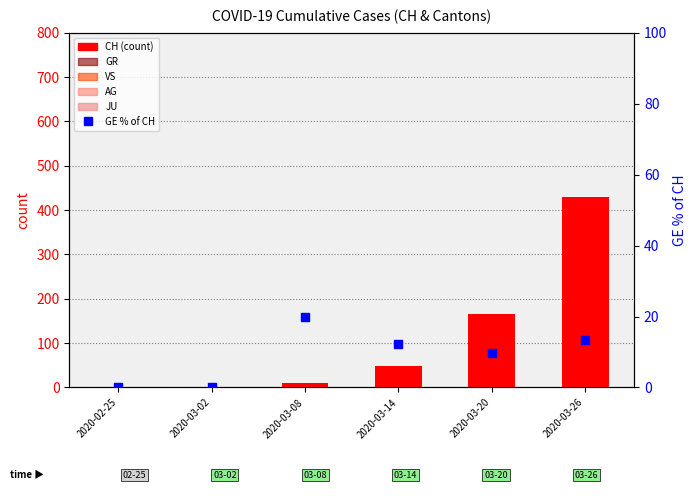

At which category is the sum across all series the highest?

2020-03-26